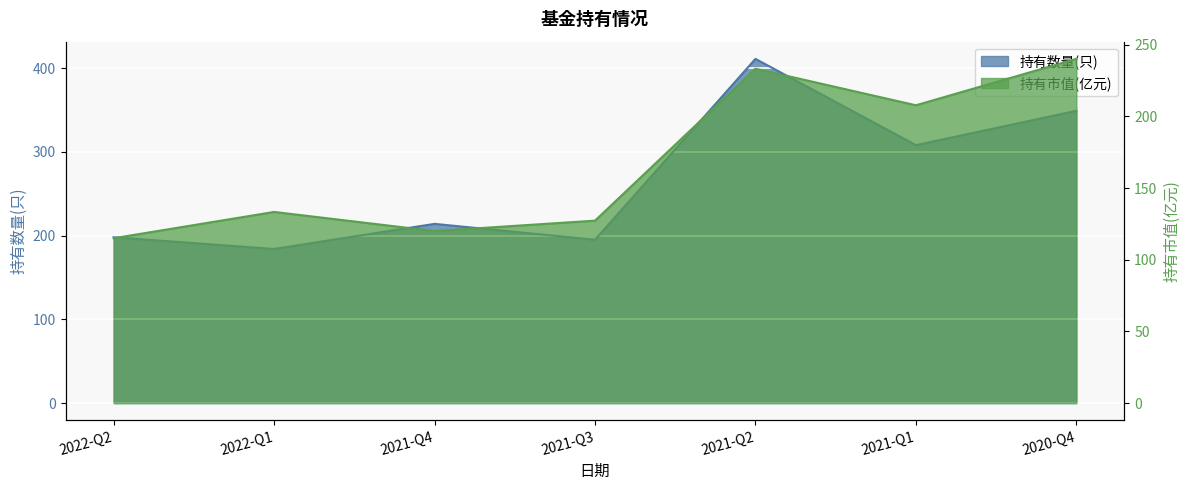

What is the approximate value of 持有市值(亿元) at 2021-Q2?

233.3